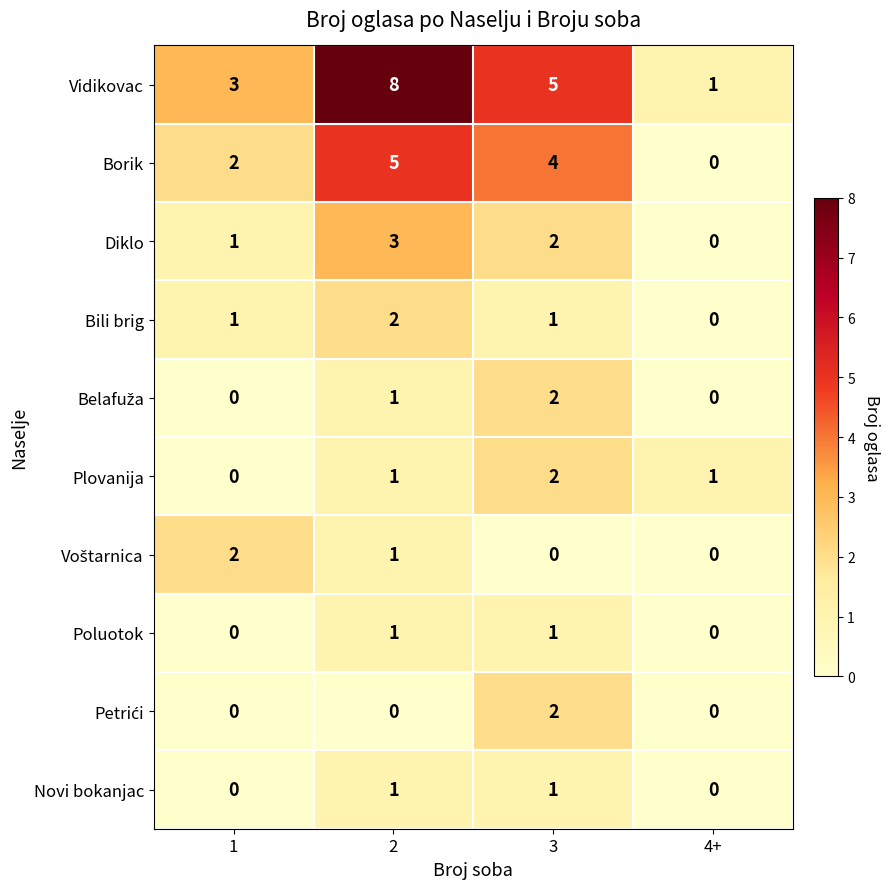

How many Borik values are between 2 and 5?

3